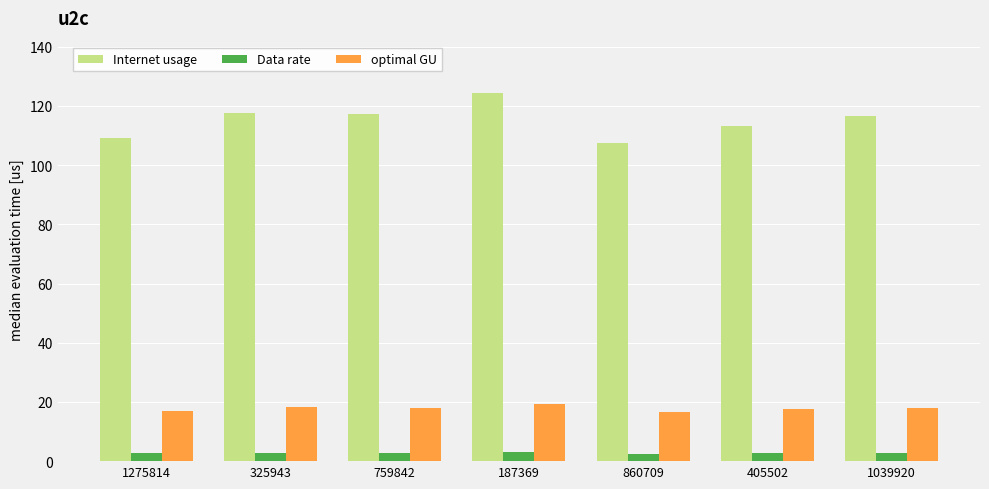

At which label does Internet usage reach its minimum?

860709